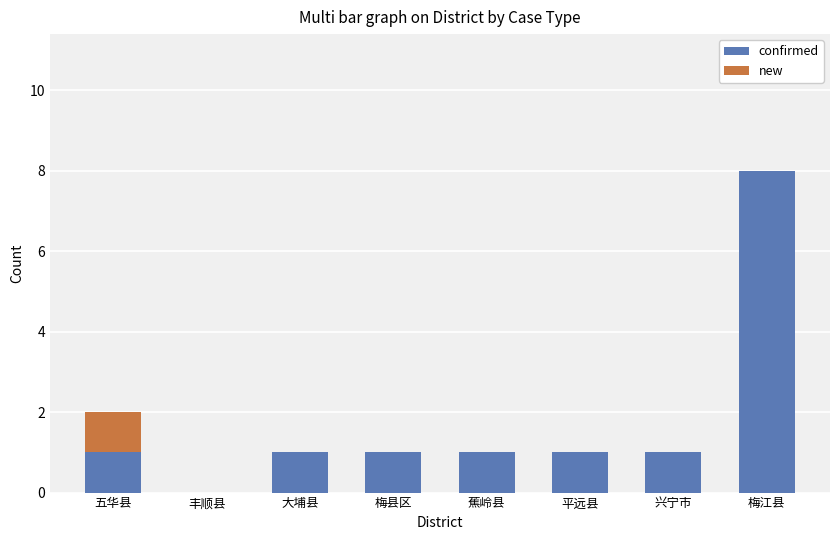

Read the confirmed value at 大埔县.

1